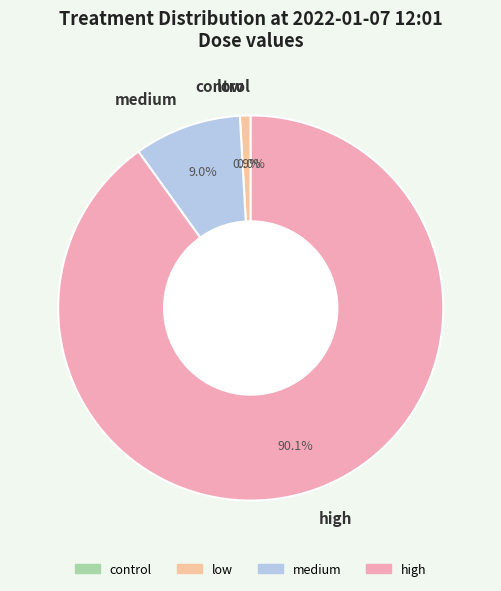

The medium slice represents 4% of the pie. True or false?

False